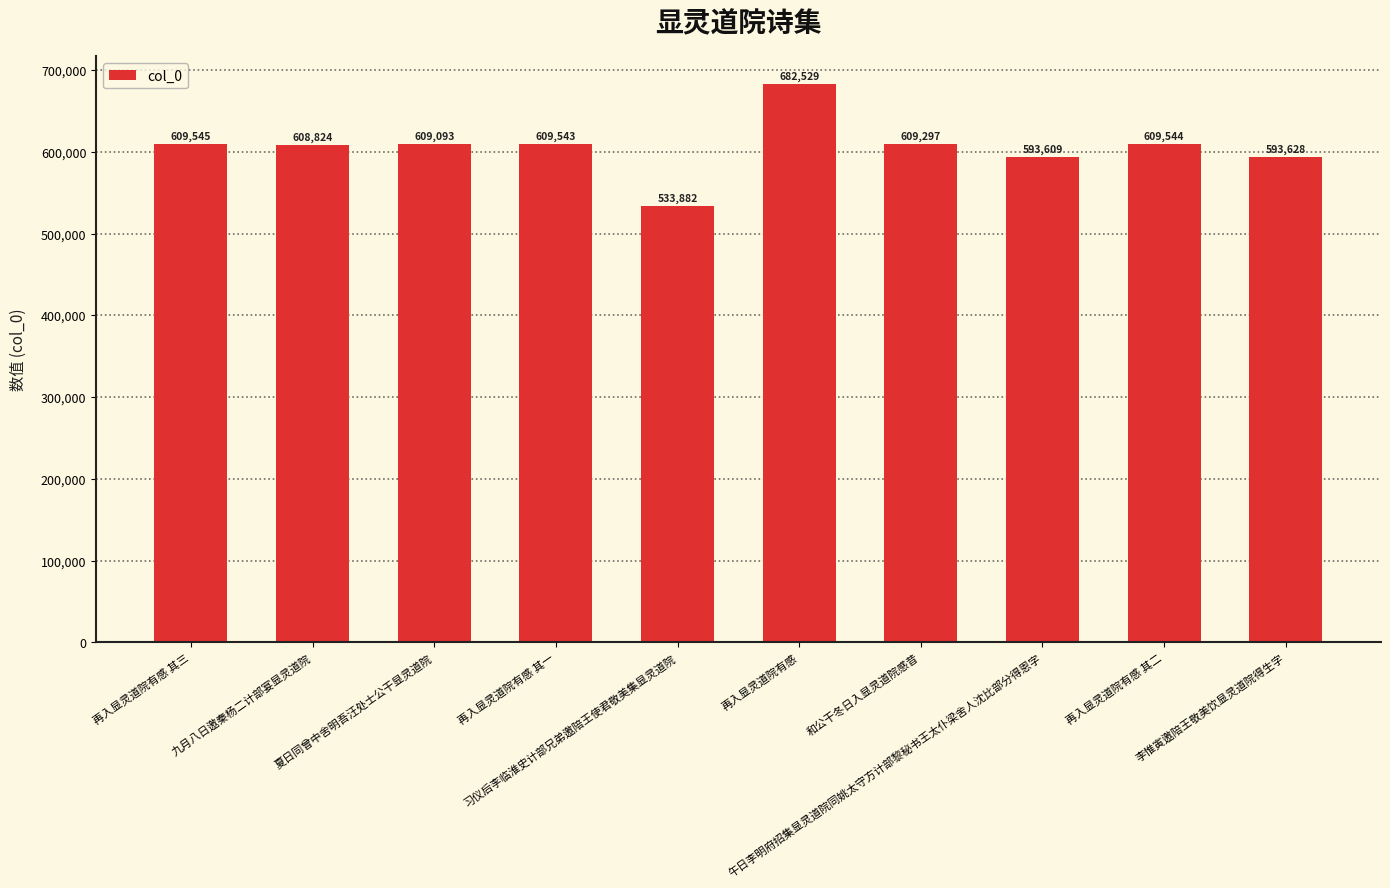

List the labels in order of value, largest first.

再入显灵道院有感, 再入显灵道院有感 其三, 再入显灵道院有感 其二, 再入显灵道院有感 其一, 和公干冬日入显灵道院感昔, 夏日同曾中舍明吾汪处士公干显灵道院, 九月八日邀秦杨二计部宴显灵道院, 李惟寅邀陪王敬美饮显灵道院得生字, 午日李明府招集显灵道院同姚太守方计部黎秘书王太仆梁舍人沈比部分得恩字, 习仪后李临淮史计部兄弟邀陪王使君敬美集显灵道院